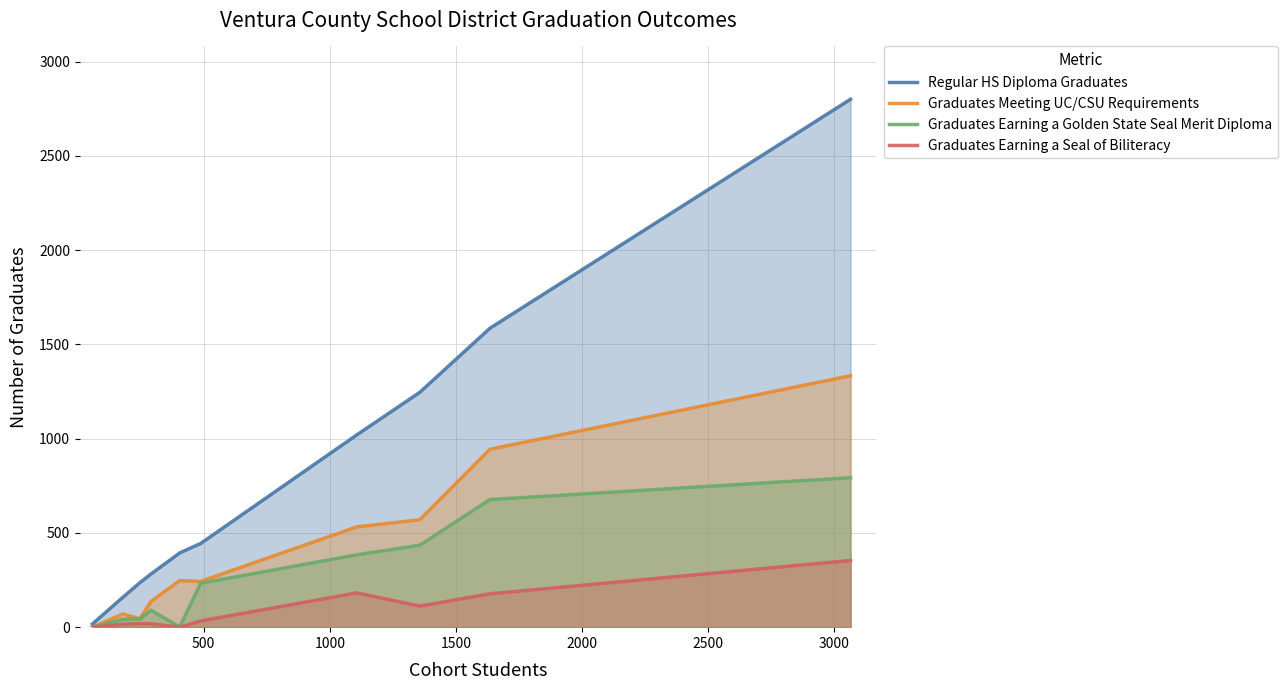

Which series has the largest total across all categories?

Regular HS Diploma Graduates